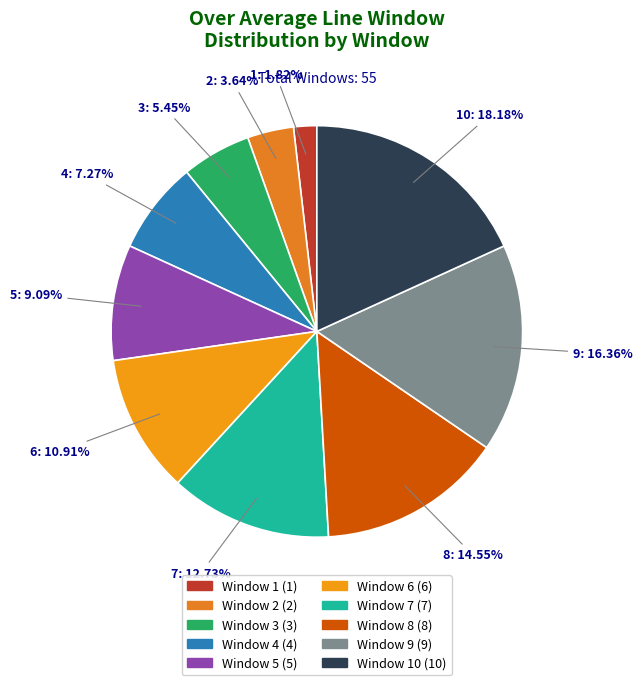

Is there a majority slice in this chart?

No